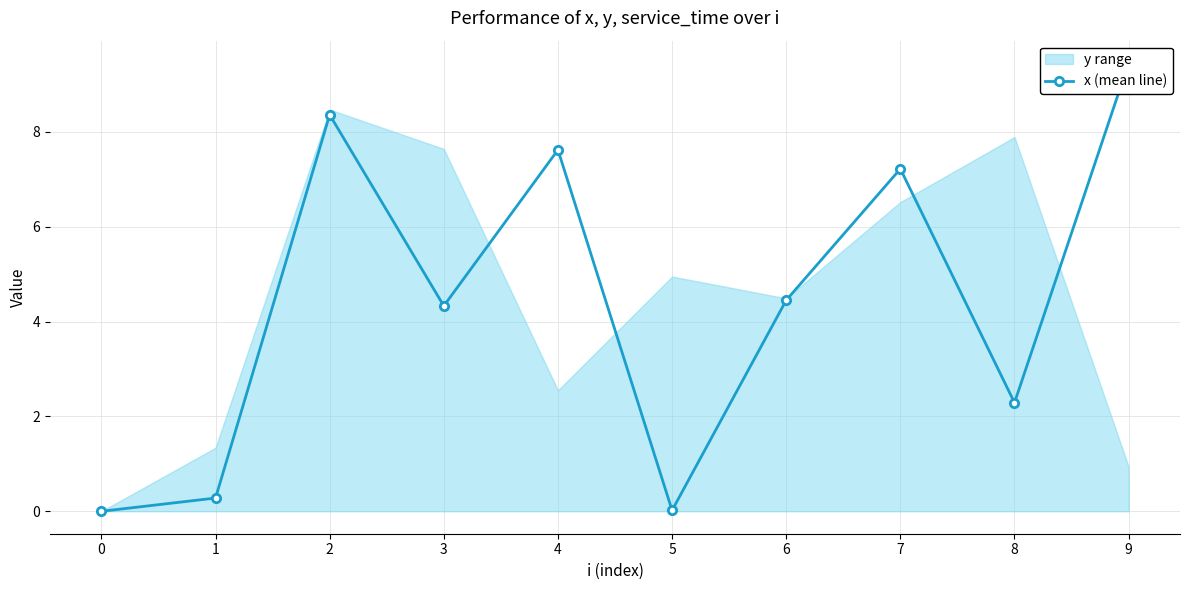

How many values are above zero?

9